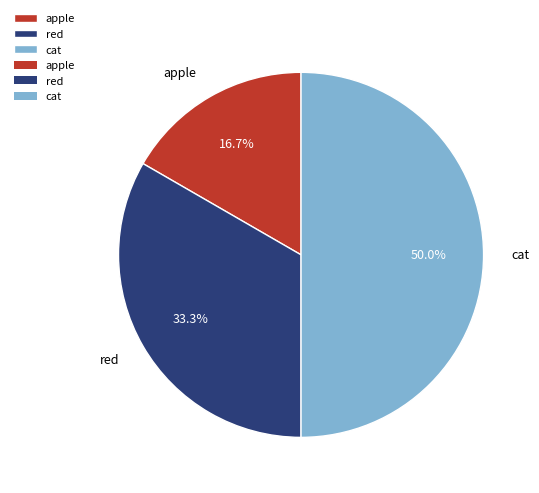

Approximately how many times larger is the value at apple compared to red?

0.5